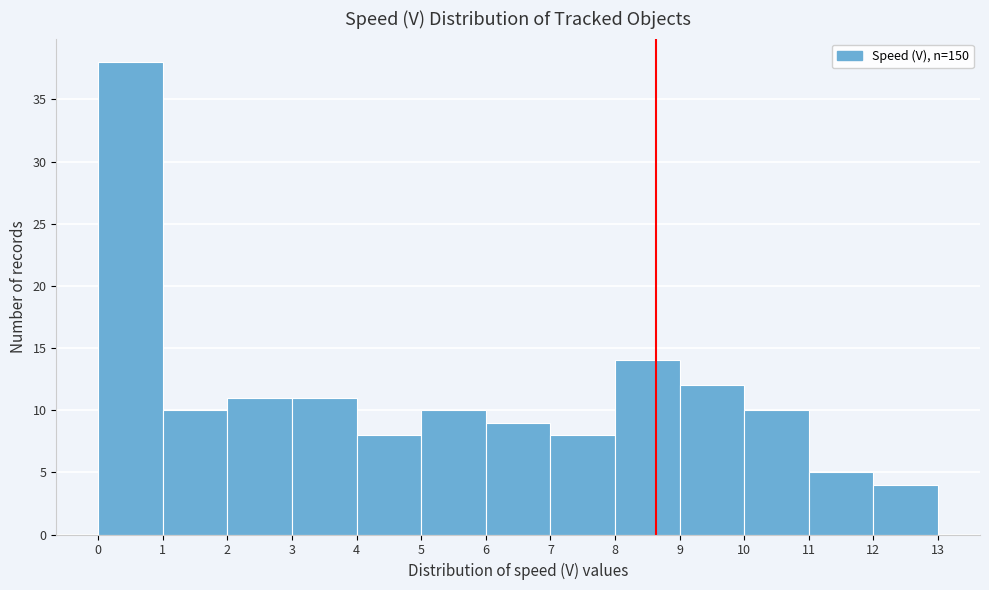

Reading left to right, list every bar in this chart as the range it spans on the x-axis followed by its height. The values are not printed on the chart, so give them approximately, as read against the axis.

0 to 1: 38
1 to 2: 10
2 to 3: 11
3 to 4: 11
4 to 5: 8
5 to 6: 10
6 to 7: 9
7 to 8: 8
8 to 9: 14
9 to 10: 12
10 to 11: 10
11 to 12: 5
12 to 13: 4